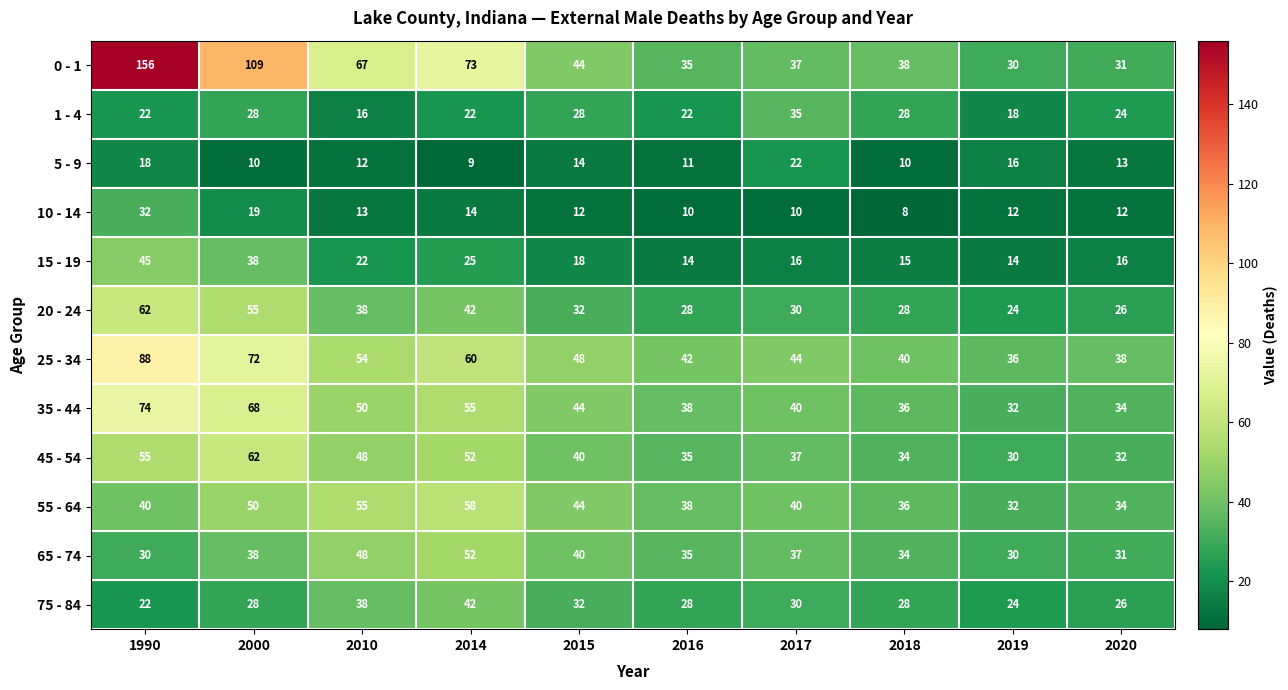

Is it true that 75 - 84 equals 19 at 2018?

False